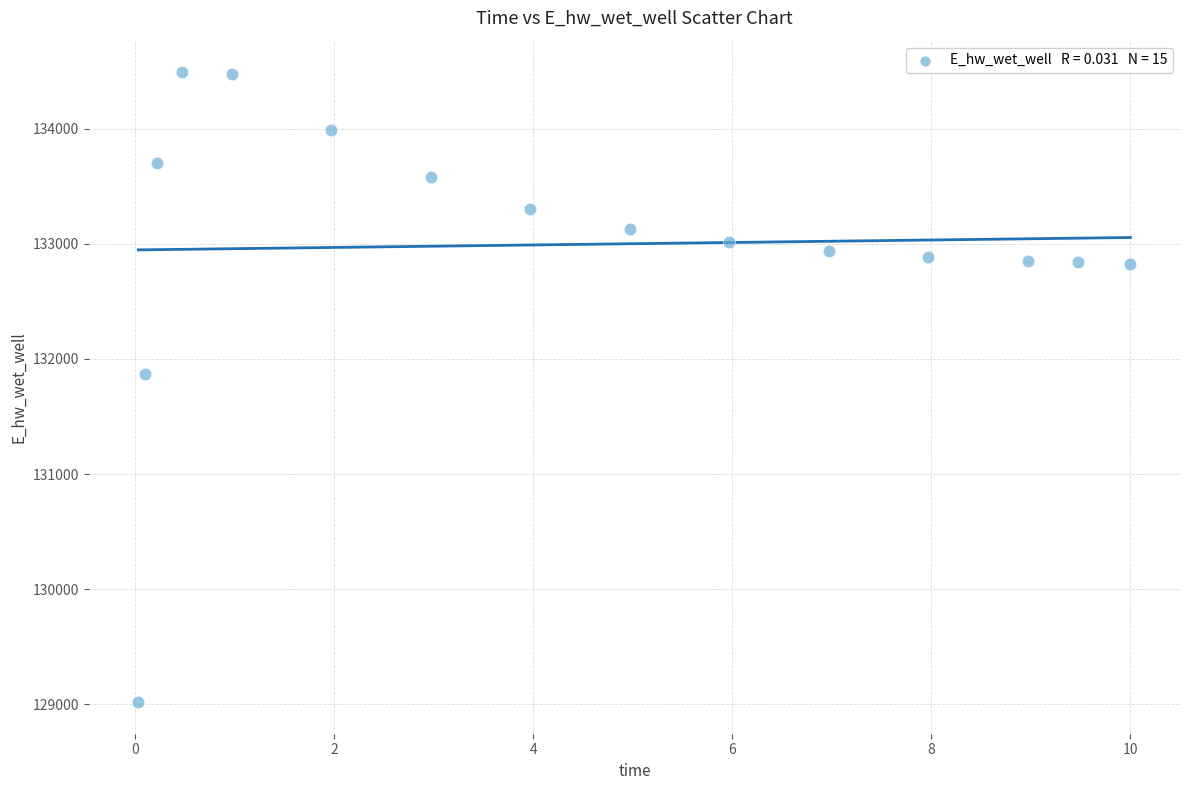

What Y value in the scatter plot is closest to 131755?

131873.8